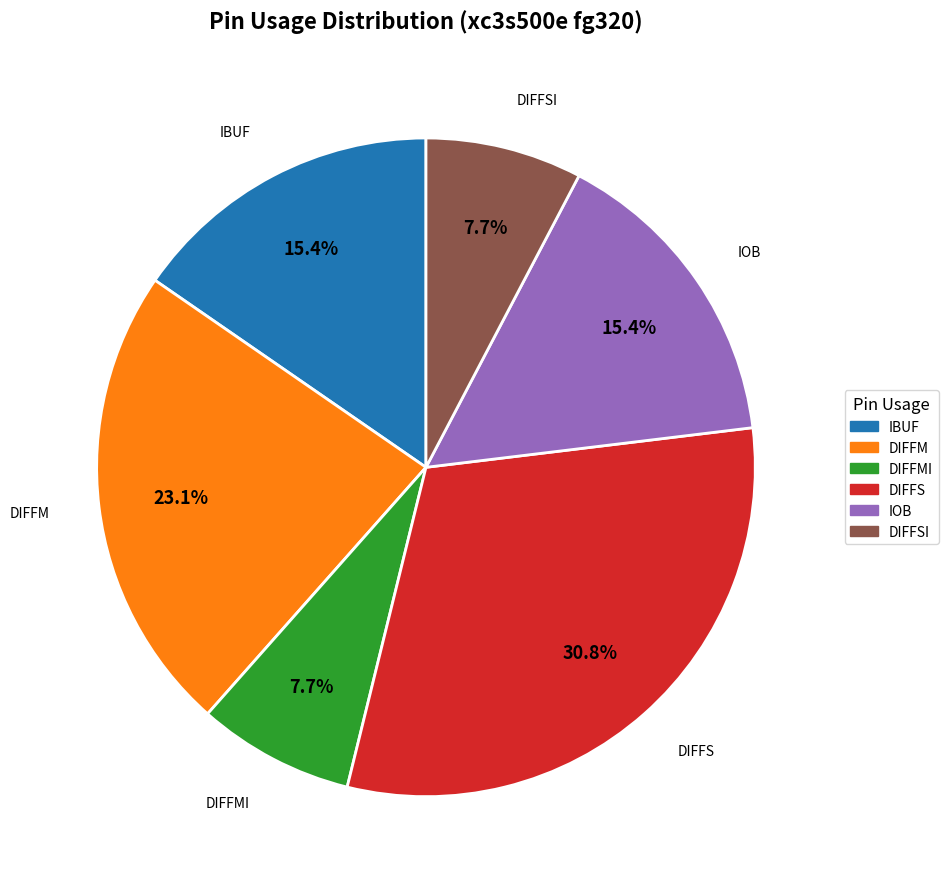

Is there any slice that represents more than half of the pie?

No